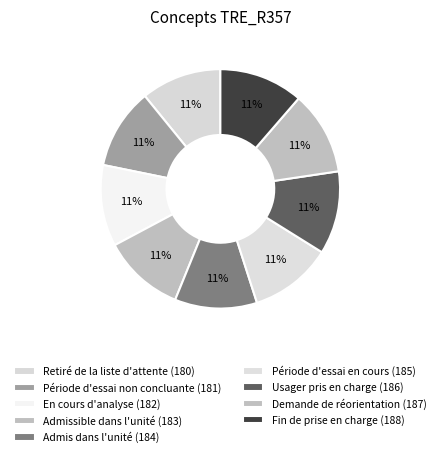

To the nearest percent, what percentage of the pie is Usager pris en charge (186)?

11%